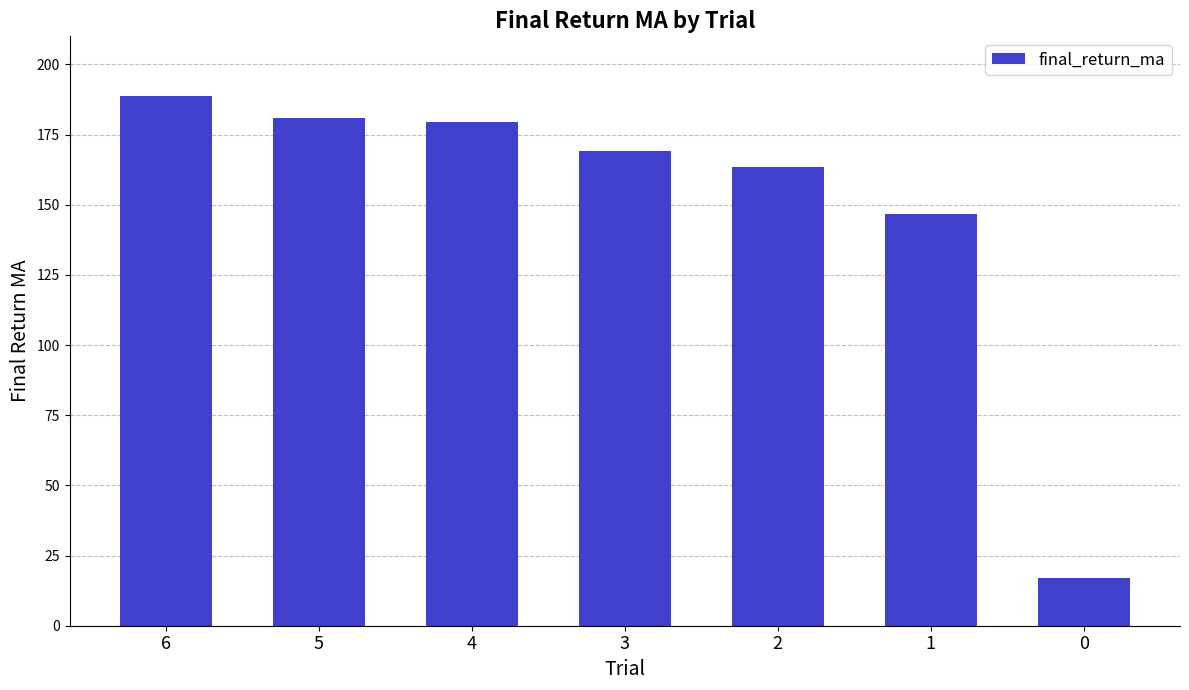

What is the approximate value at 0?

17.0